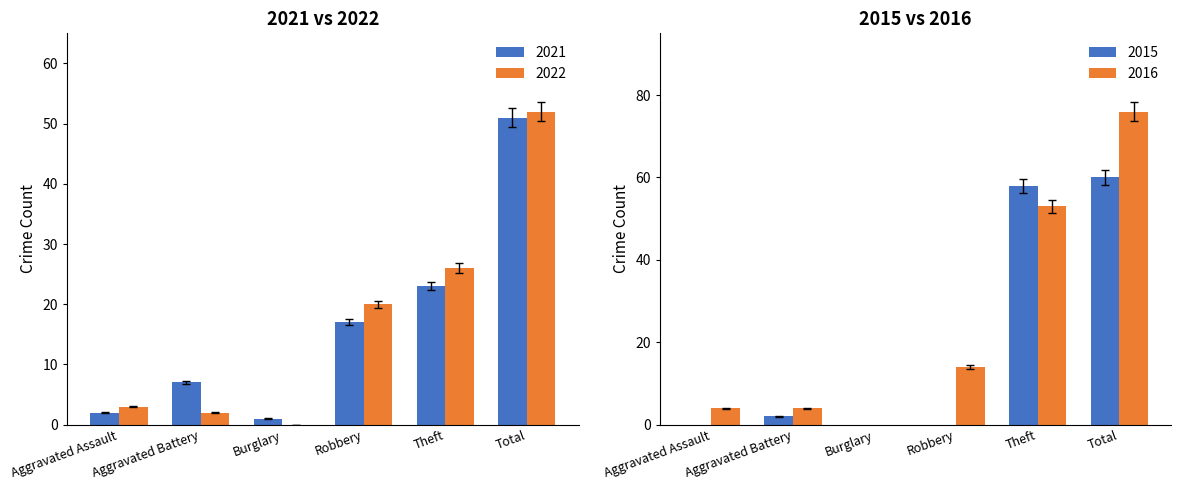

Count the number of categories in the chart.

6